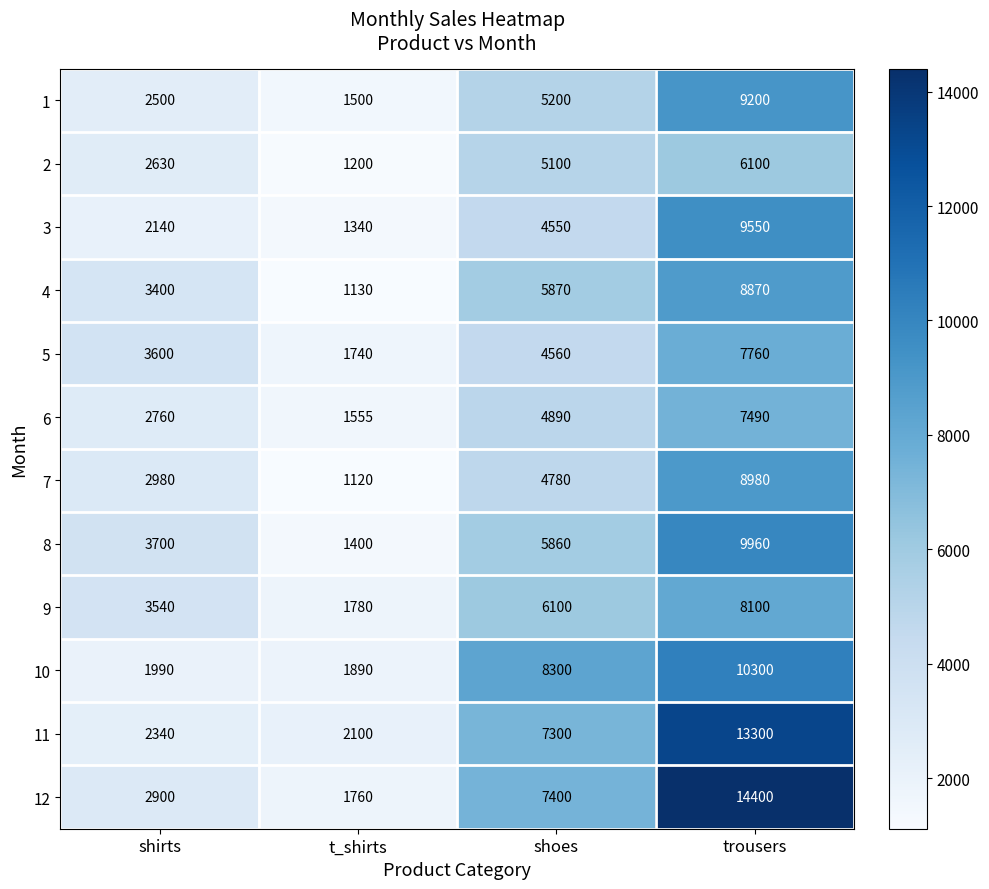

Count the number of categories in the chart.

4